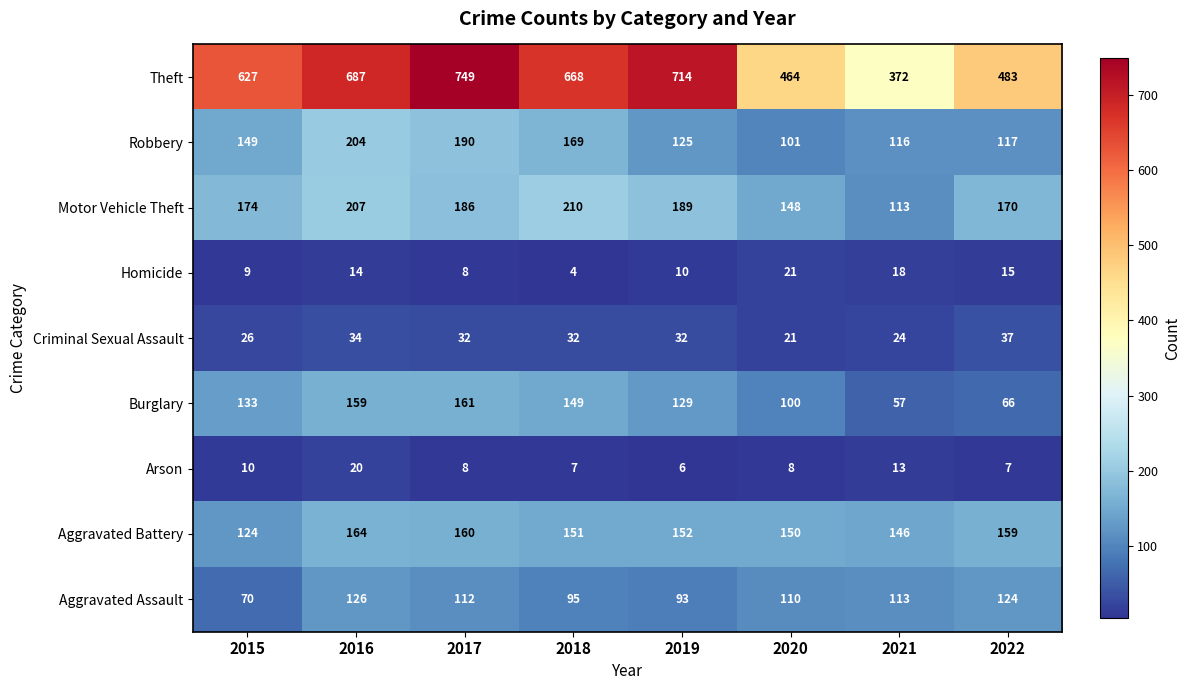

Which series has the largest total across all categories?

Theft